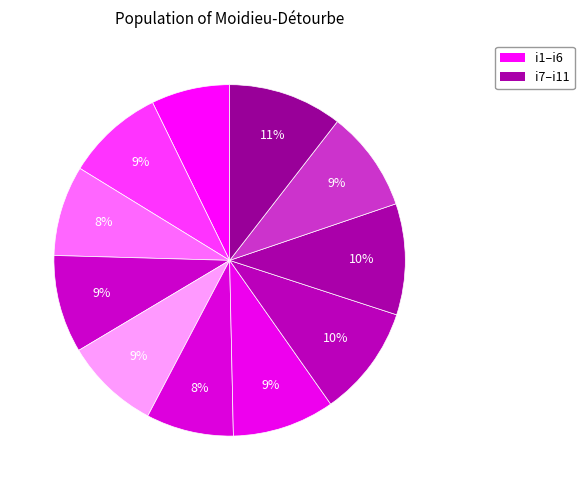

Rank the categories by value from lowest to highest.

i1, i6, i3, i5, i2, i4, i10, i7, i8, i9, i11